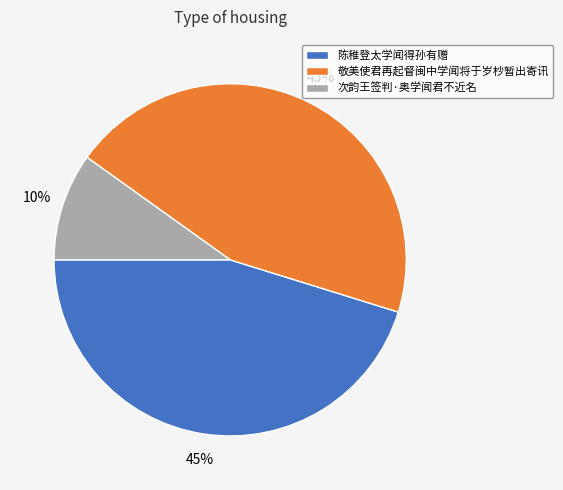

Which category has the smallest portion of the pie?

次韵王签判·奥学闻君不近名